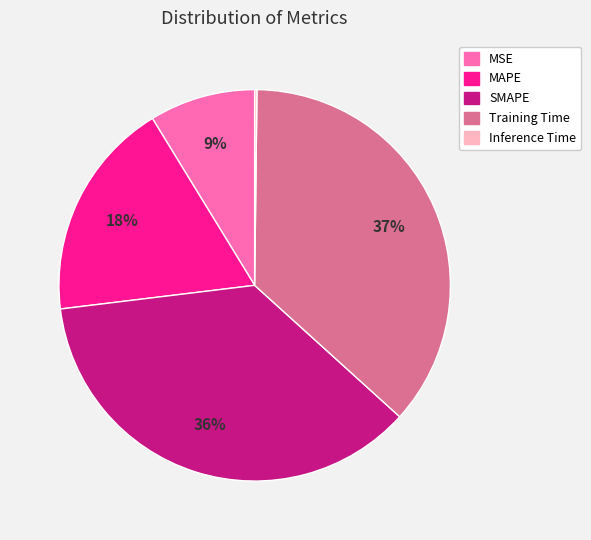

Does SMAPE account for over 50% of the chart?

No